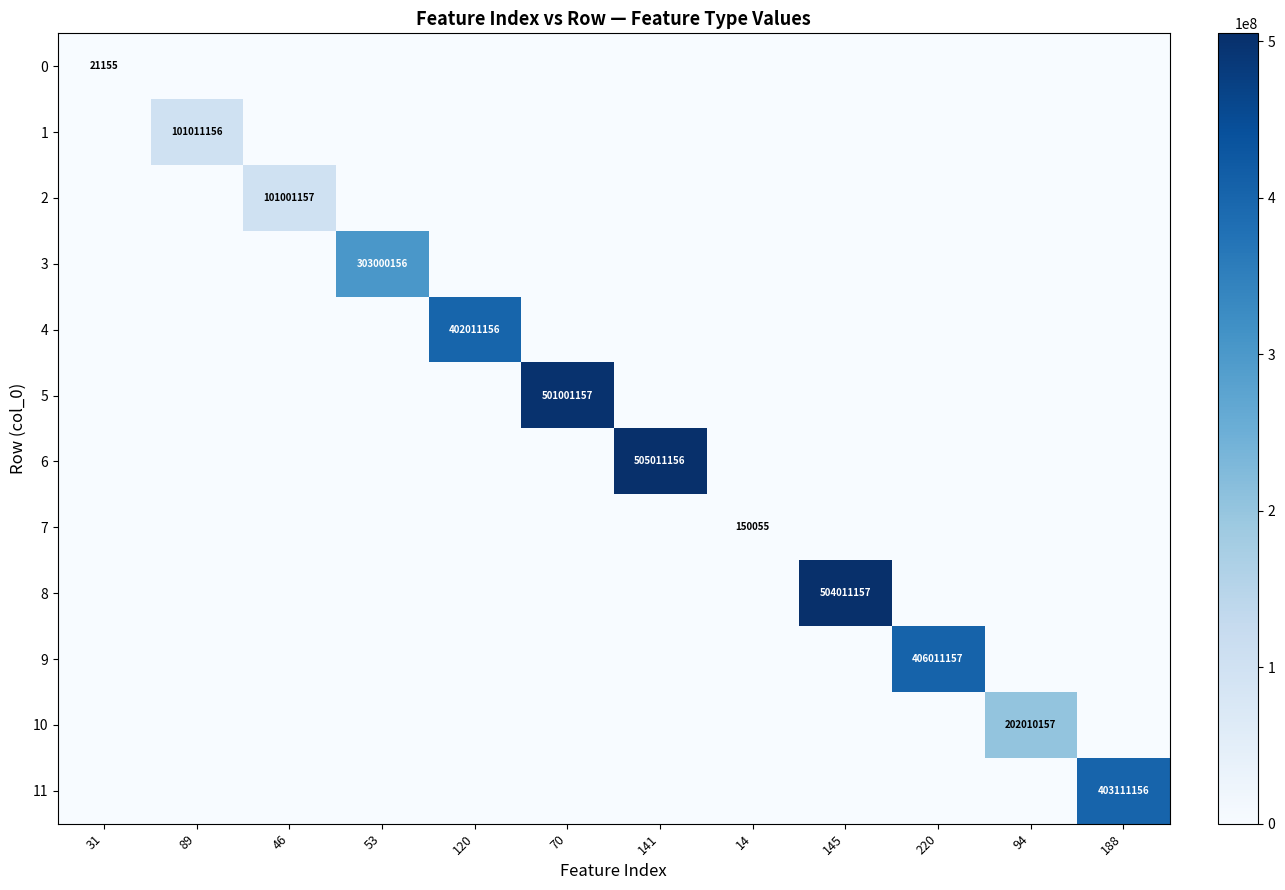

At how many categories does at least one series exceed 234454969?

7